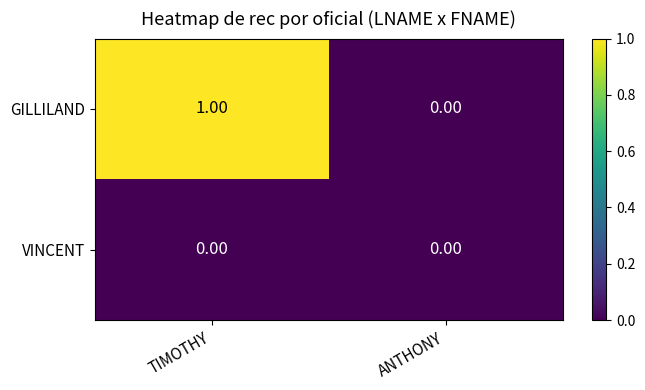

What is the spread (max minus min) of values at TIMOTHY?

1